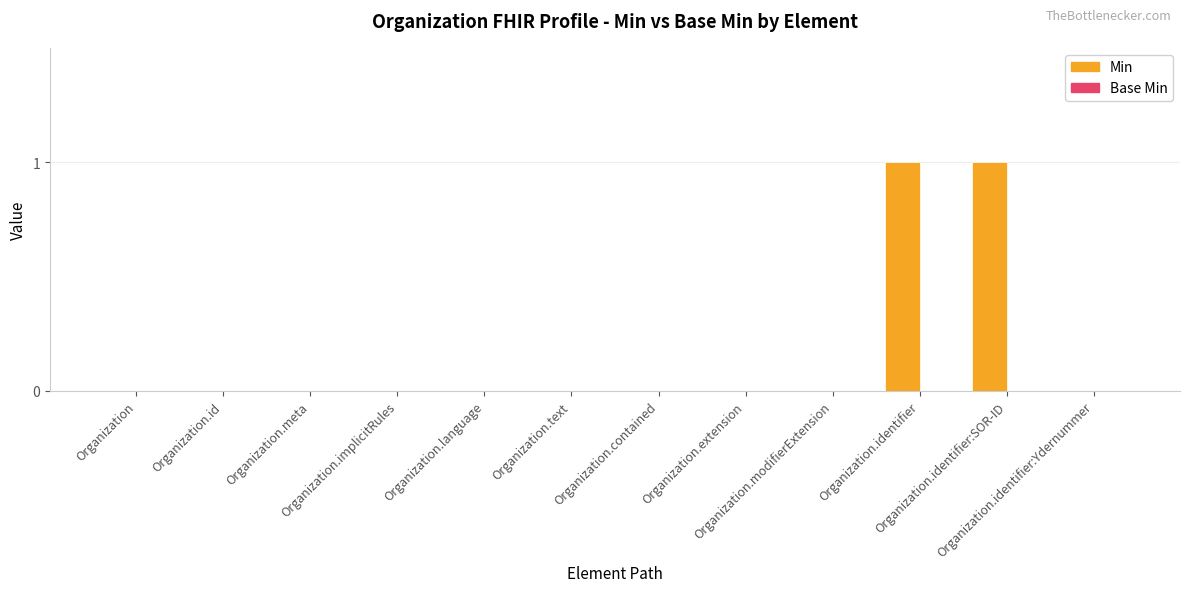

Are the bars horizontal?

No